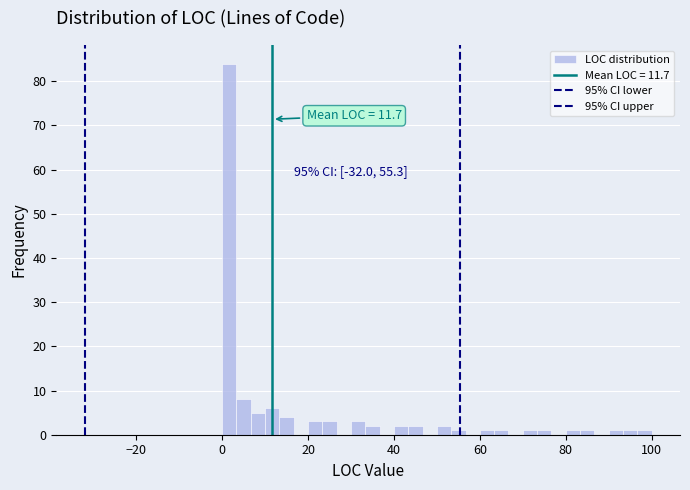

Read against the x-axis, roughly where is the centre of the tallest bar?

2